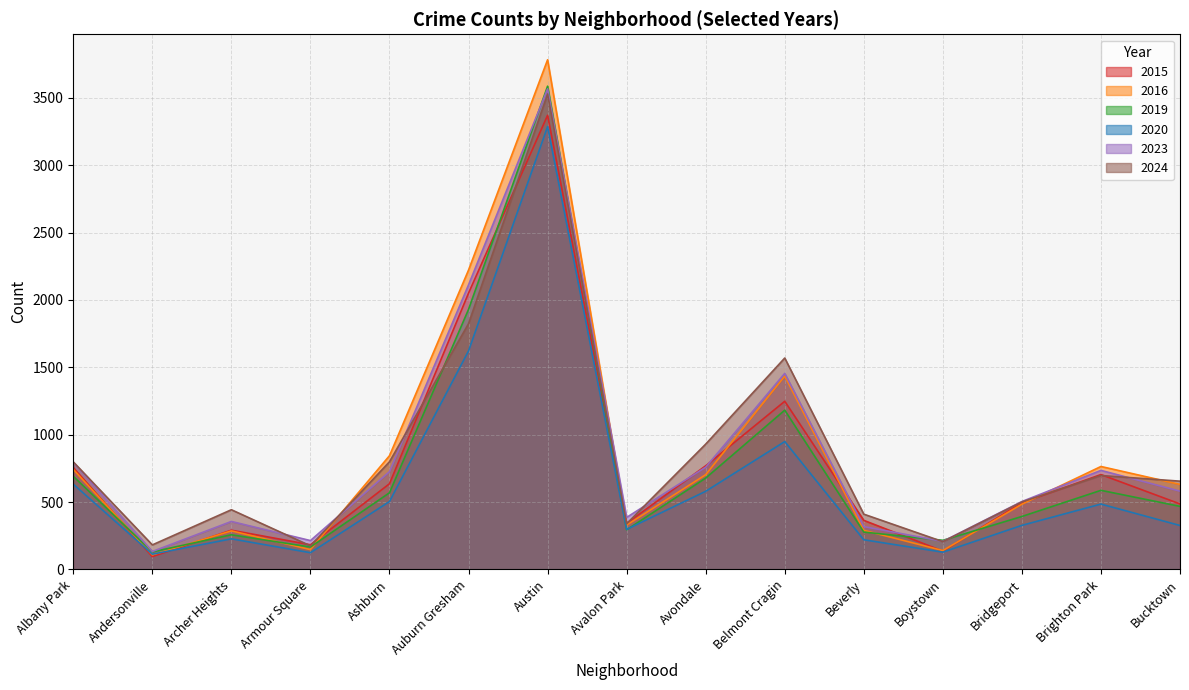

What is the minimum value shown in the chart?

95